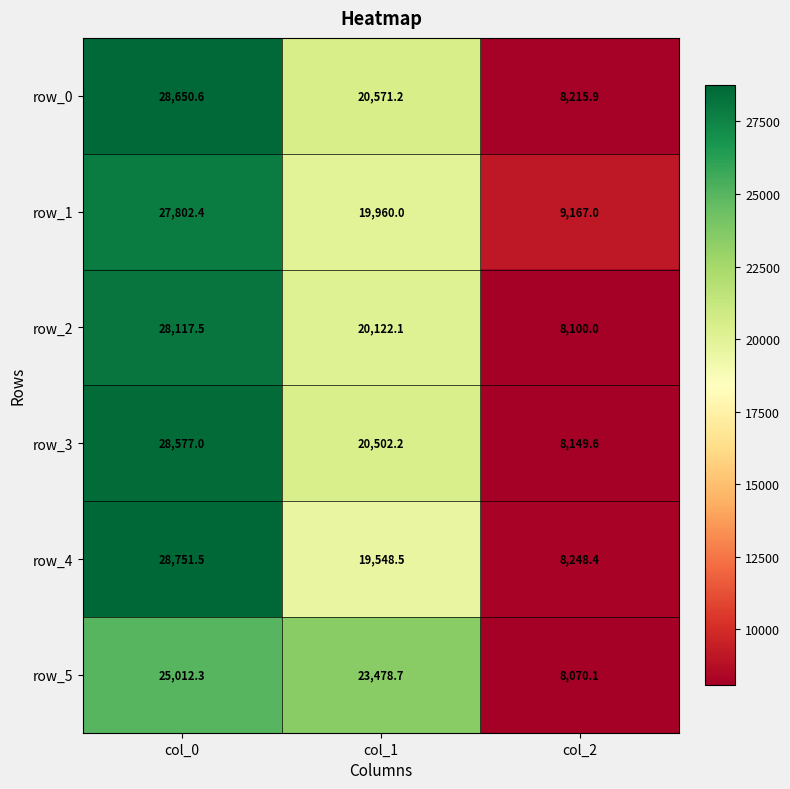

List the series in order of their peak value, highest first.

row_4, row_0, row_3, row_2, row_1, row_5